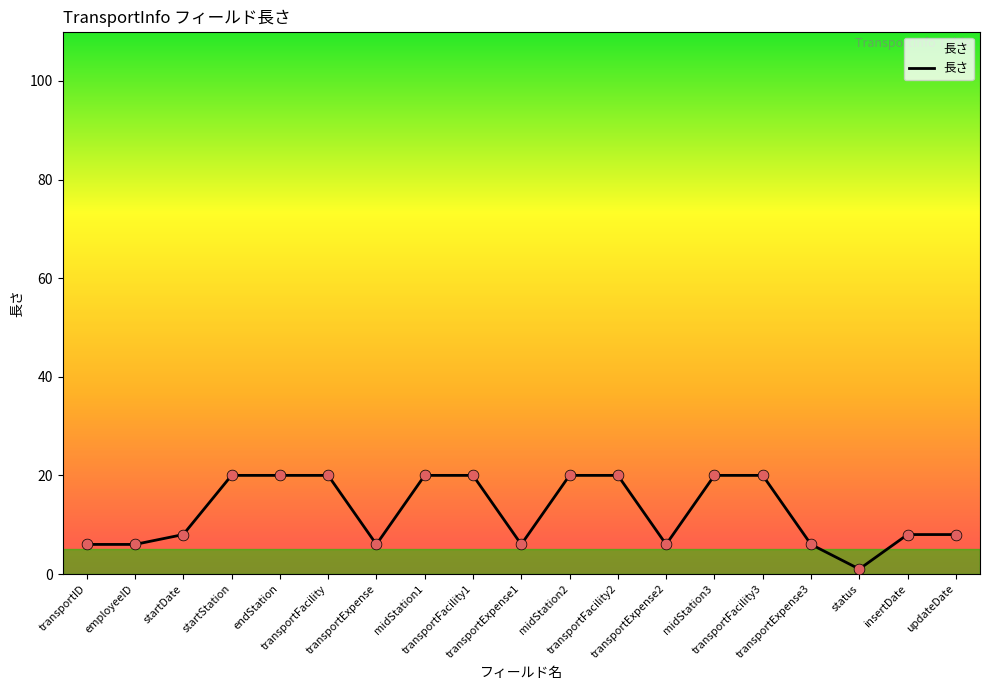

Between midStation1 and updateDate, which is larger?

midStation1